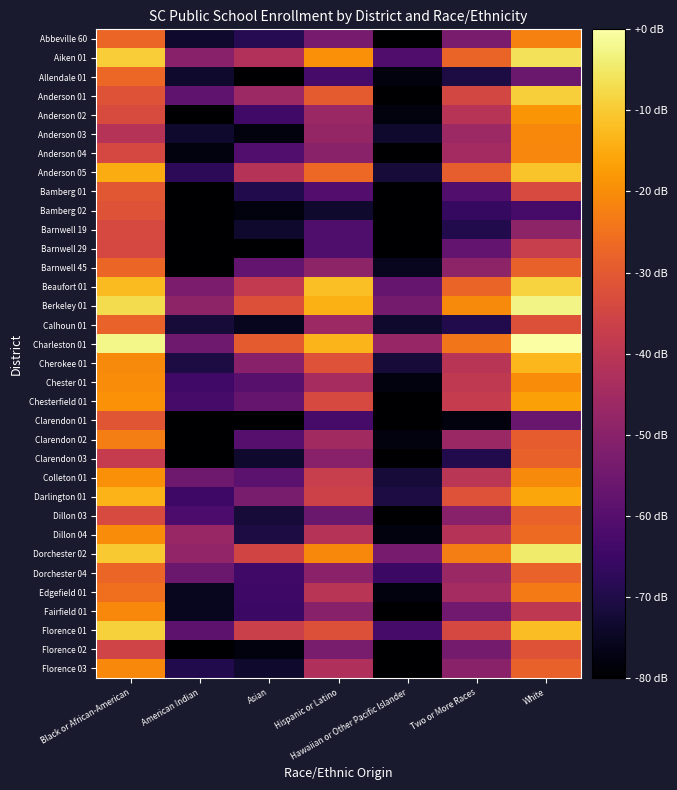

Between Hispanic or Latino and Two or More Races, which is larger?

Two or More Races